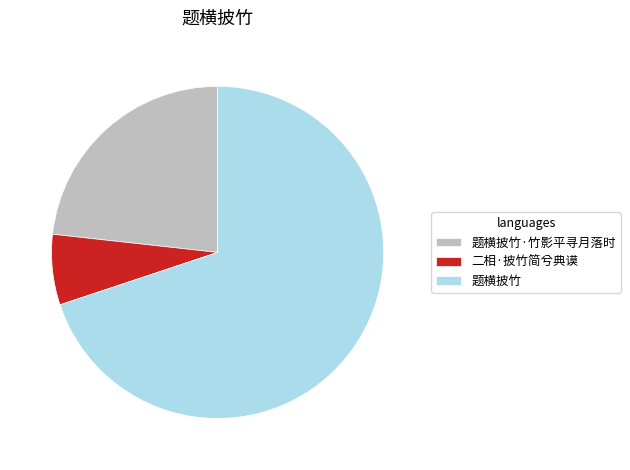

Is the sum of 二相·披竹简兮典谟 and 题横披竹 greater than half?

Yes